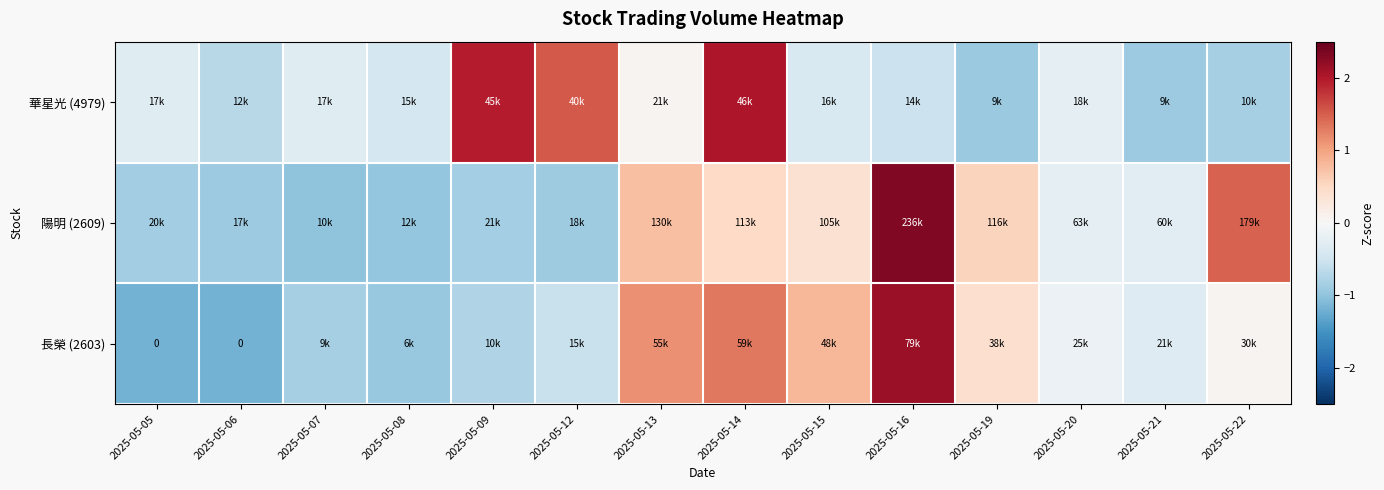

The 華星光 (4979) series shows -0.5 at 2025-05-19. True or false?

False